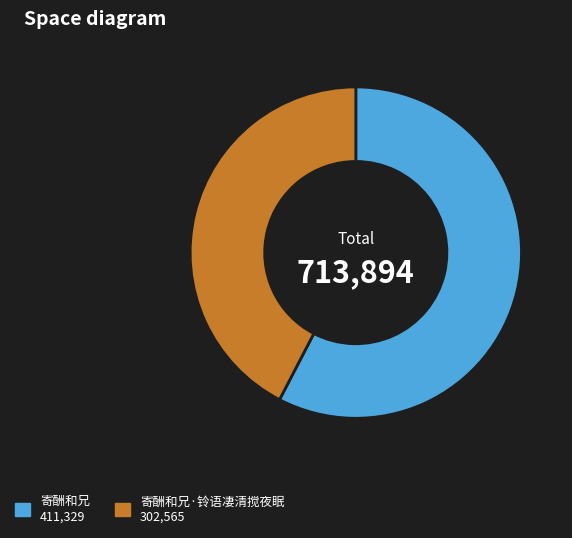

How many slices are in this pie chart?

2